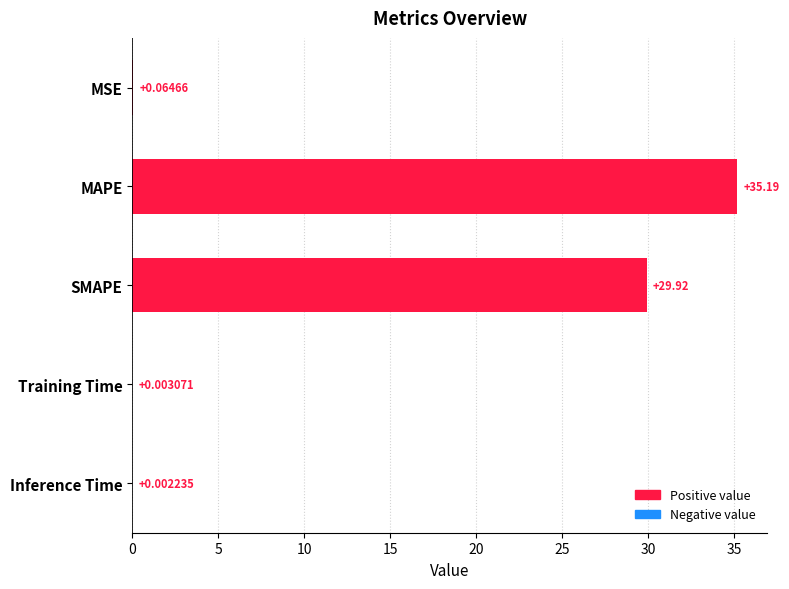

Which label corresponds to the largest value in the chart?

MAPE